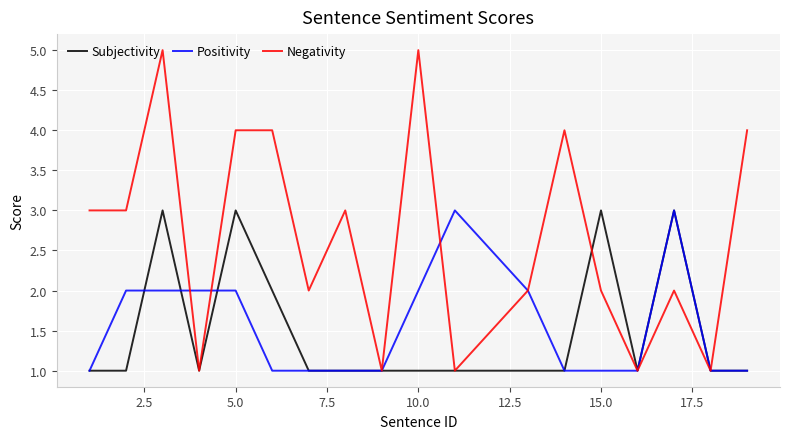

Which series has the widest spread of values?

Negativity